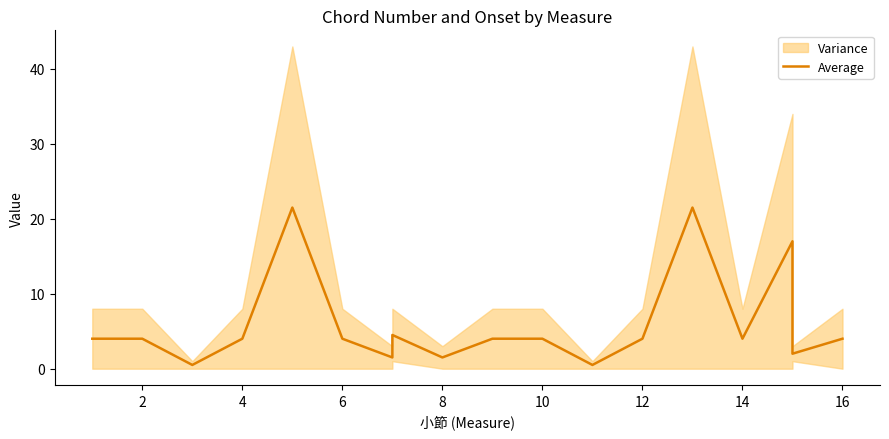

How many data points are above 4?

4